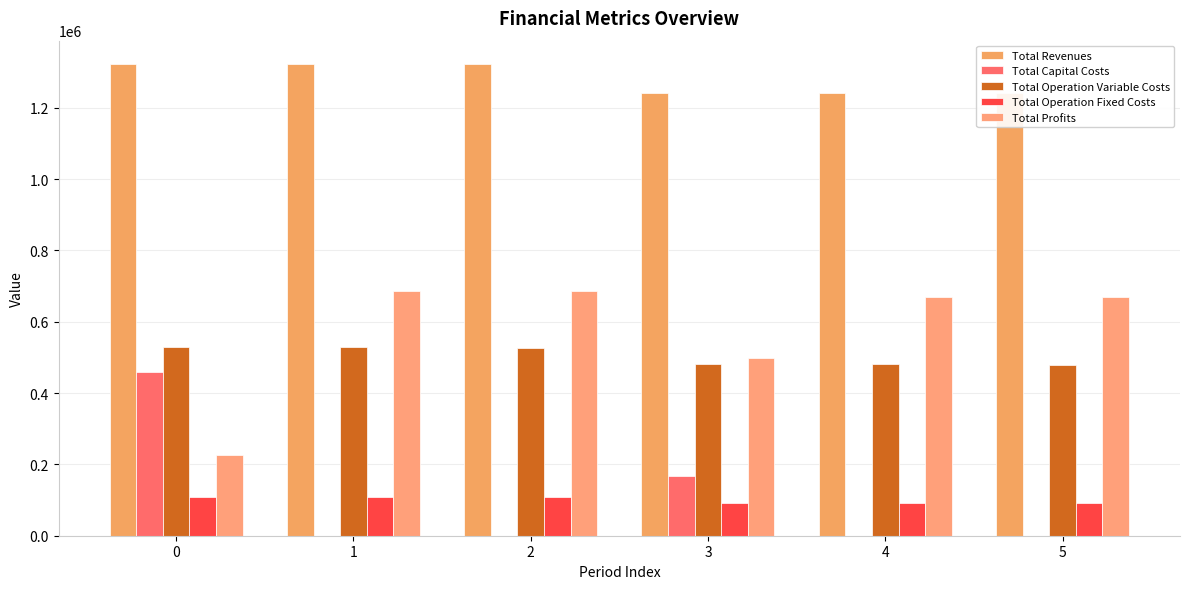

What is the spread (max minus min) of values at 0?

1214951.7